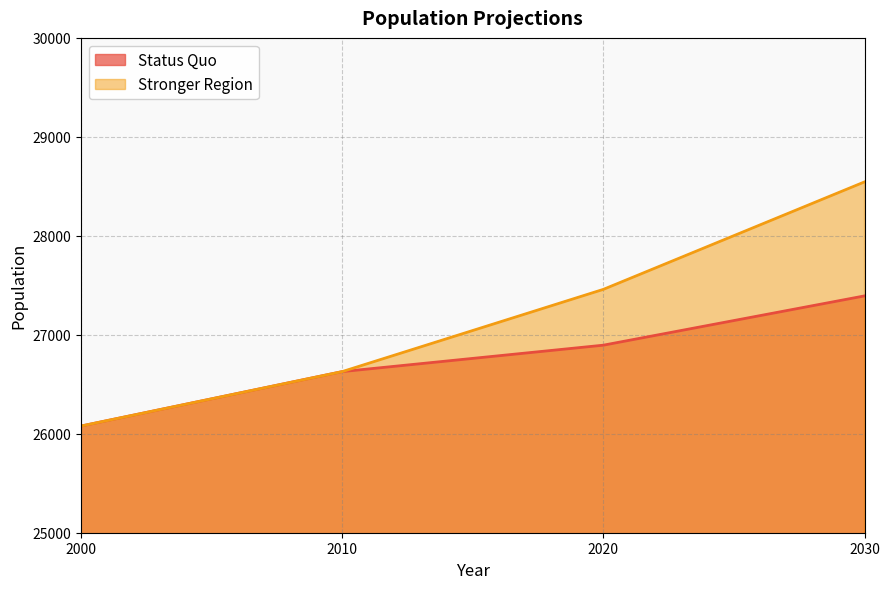

Is the value of Status Quo at 2000 greater than the value of Stronger Region at 2020?

No